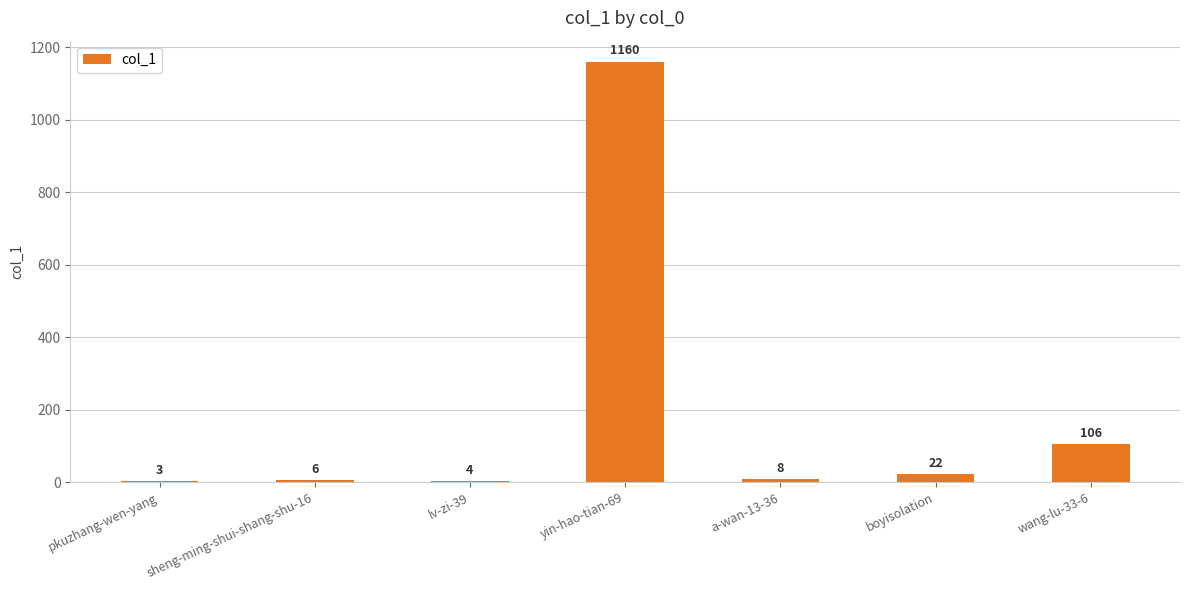

Does the chart contain stacked bars?

No